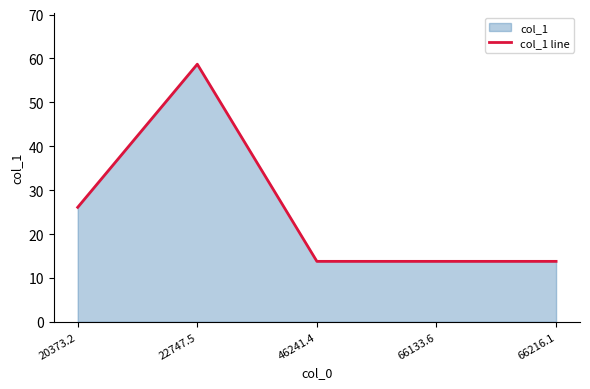

Is it true that the value at 20373.2 is 36.9?

False